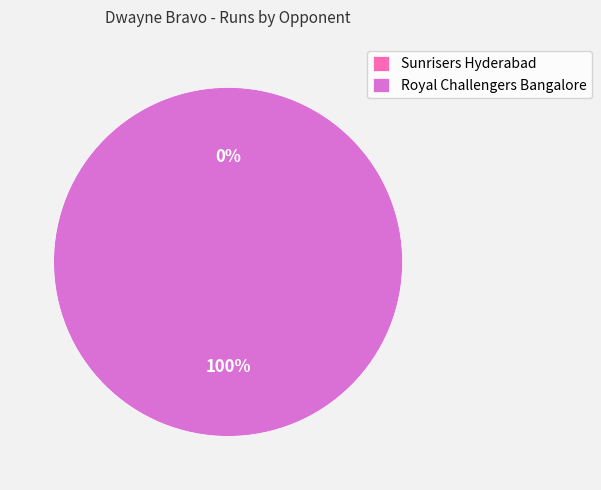

To the nearest percent, what percentage of the pie is Royal Challengers Bangalore?

100%